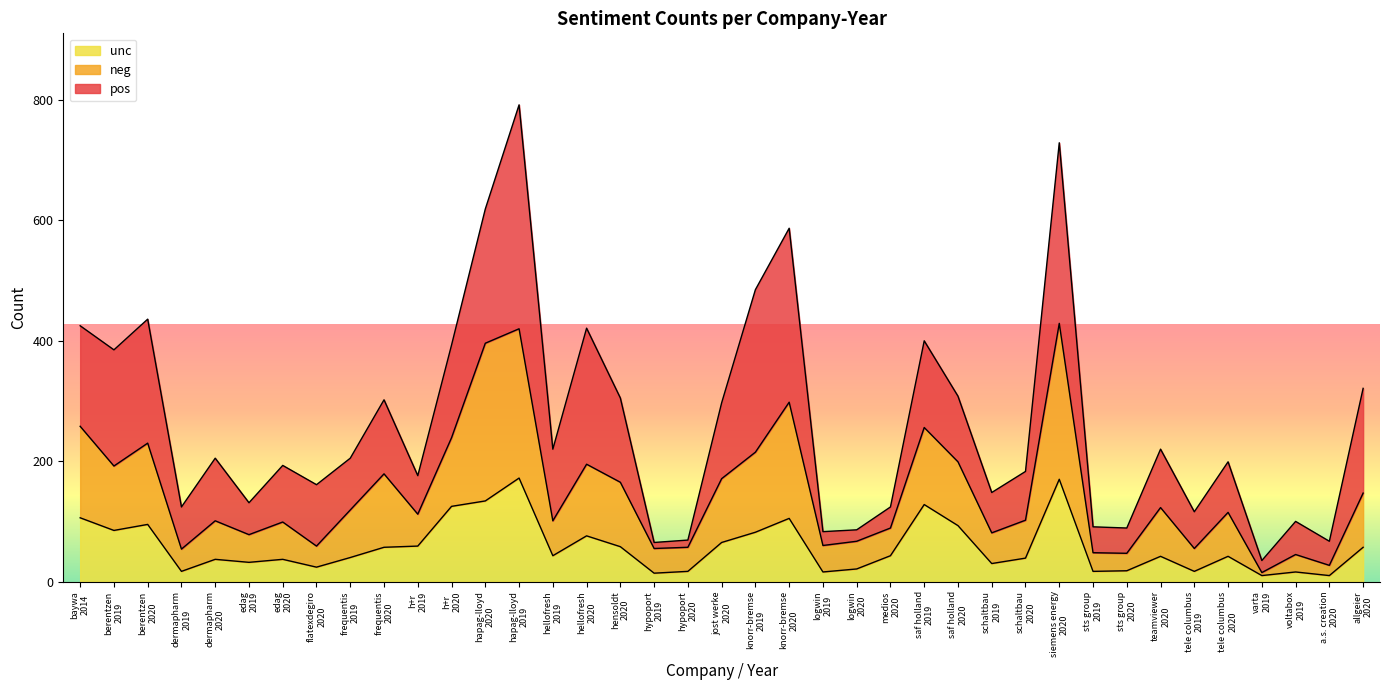

True or false: neg and unc intersect in this chart.

False